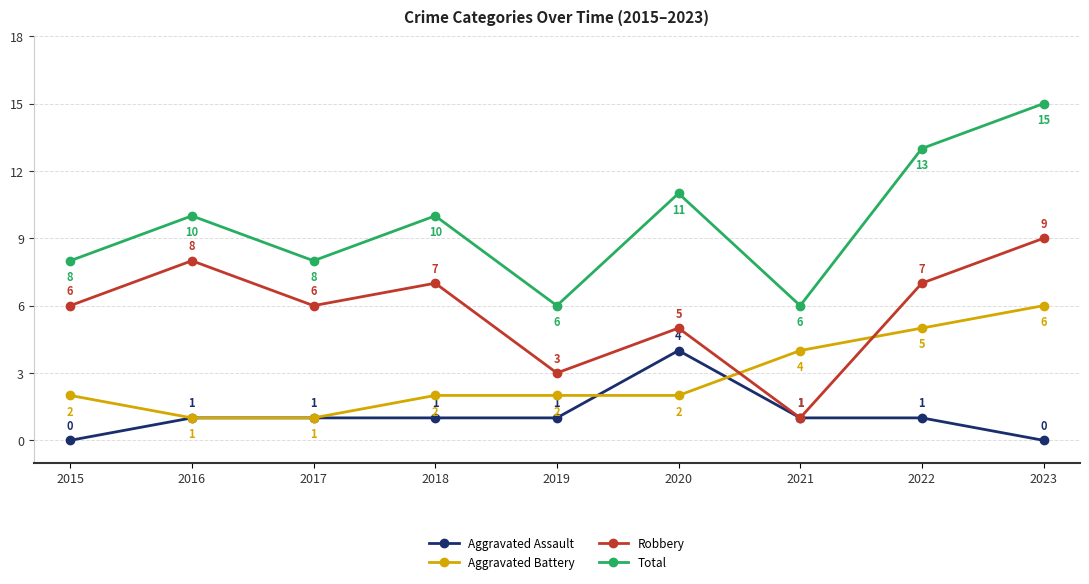

Between 2018 and 2021, which series saw the biggest shift?

Robbery